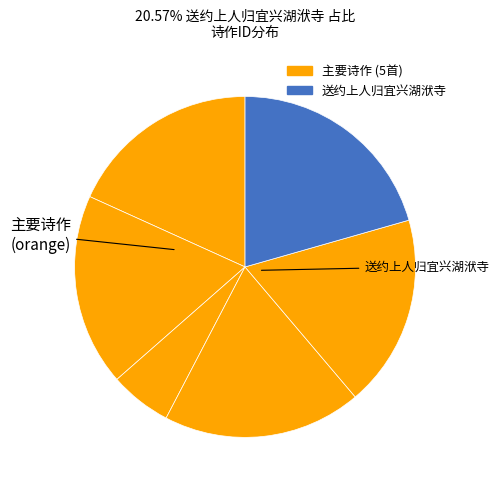

How many segments does this pie chart have?

6